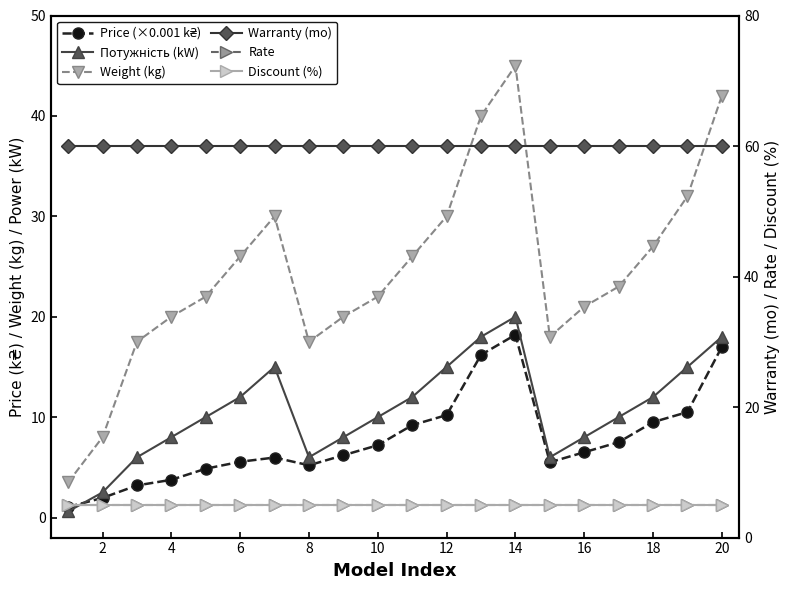

What is the difference between the highest and lowest values at 10?

55.0